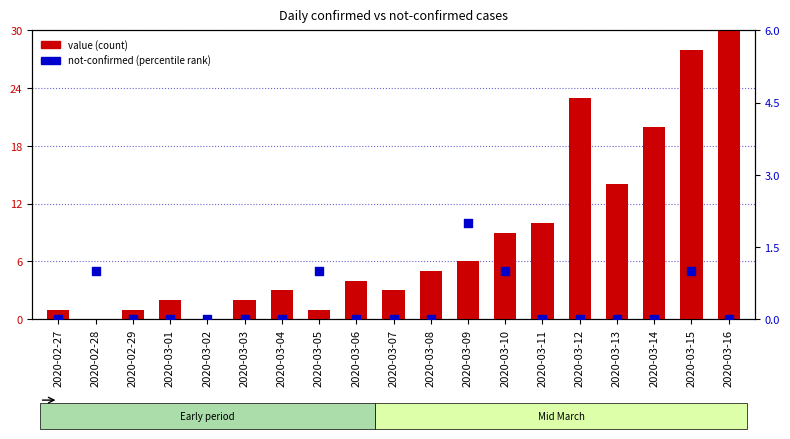

Which series has the largest total across all categories?

value